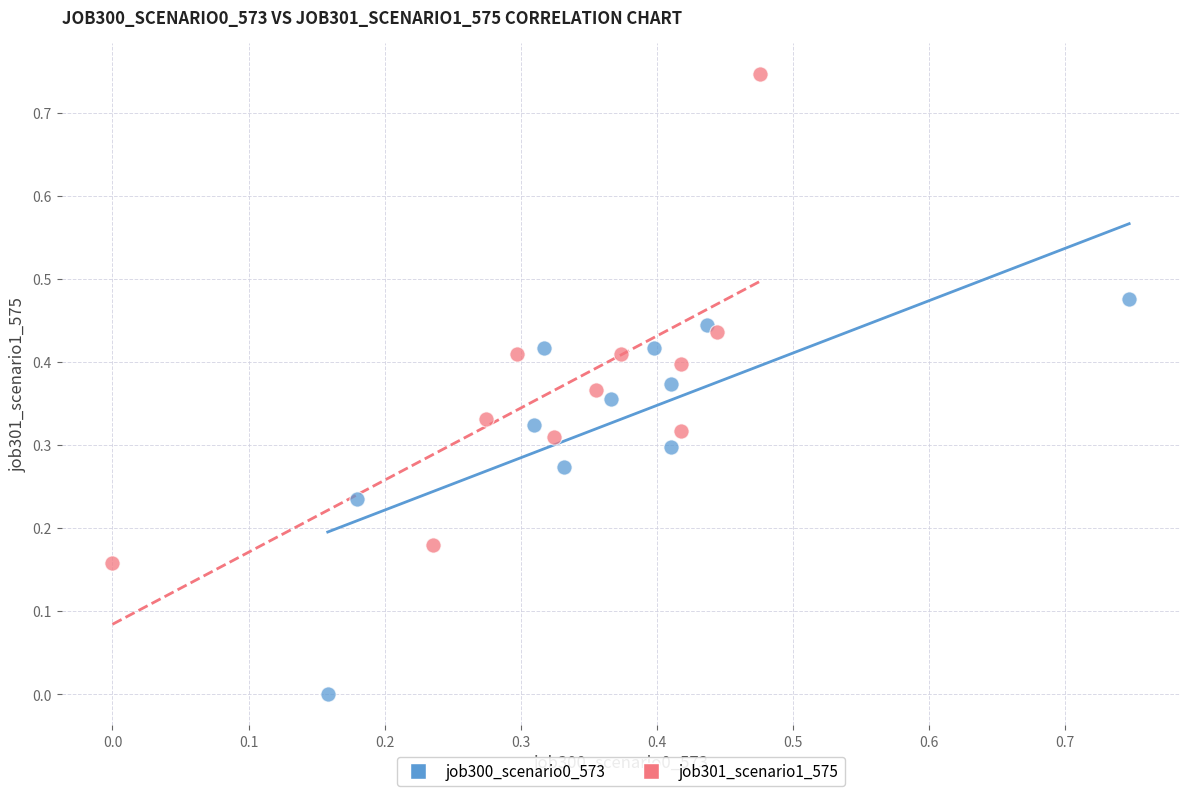

Which series has the widest spread of Y values?

job301_scenario1_575